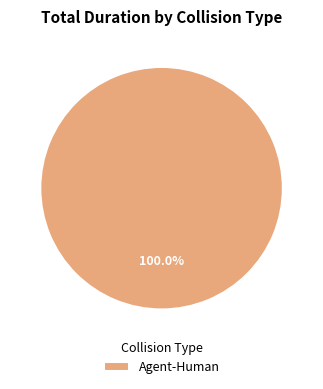

How many slices are in this pie chart?

1